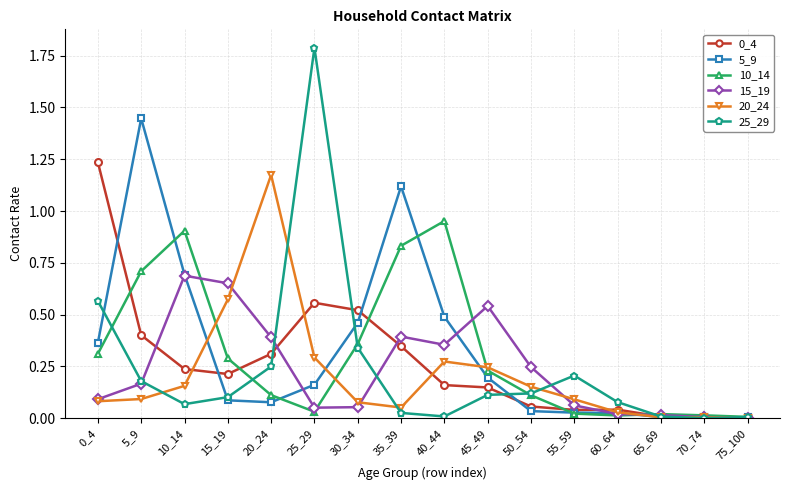

Which series has the largest range (max minus min)?

25_29